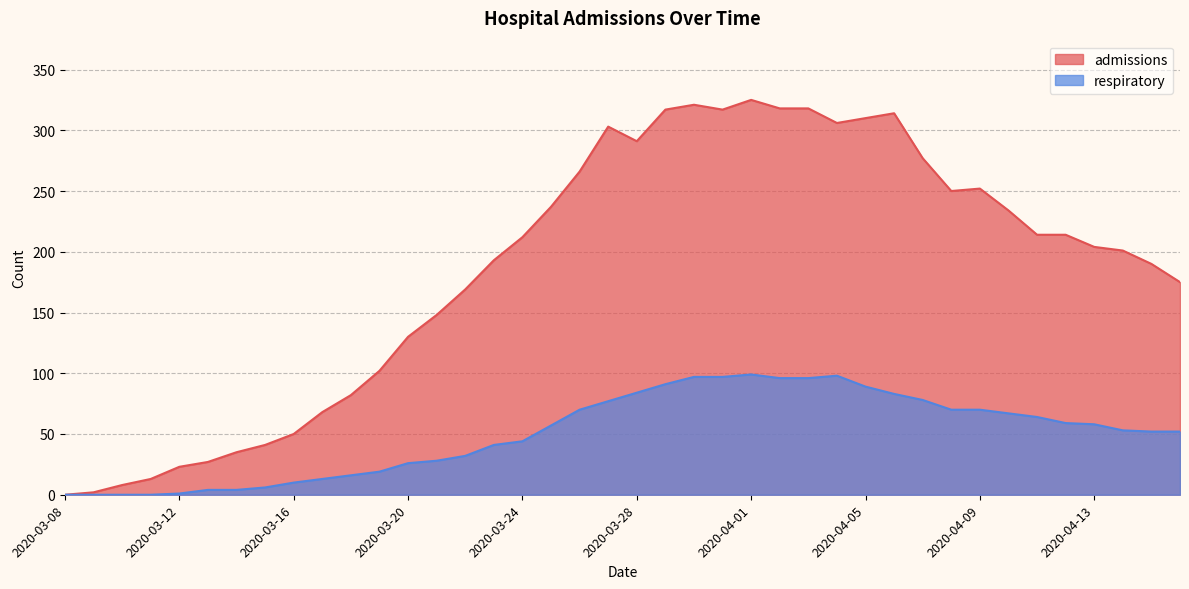

Reading left to right, transcribe all the data shown in this chart.

admissions: 2020-03-08=0	2020-03-09=2	2020-03-10=8	2020-03-11=13	2020-03-12=23	2020-03-13=27	2020-03-14=35	2020-03-15=41	2020-03-16=50	2020-03-17=68	2020-03-18=82	2020-03-19=102	2020-03-20=130	2020-03-21=148	2020-03-22=169	2020-03-23=193	2020-03-24=212	2020-03-25=237	2020-03-26=266	2020-03-27=303	2020-03-28=291	2020-03-29=317	2020-03-30=321	2020-03-31=317	2020-04-01=325	2020-04-02=318	2020-04-03=318	2020-04-04=306	2020-04-05=310	2020-04-06=314	2020-04-07=277	2020-04-08=250	2020-04-09=252	2020-04-10=234	2020-04-11=214	2020-04-12=214	2020-04-13=204	2020-04-14=201	2020-04-15=190	2020-04-16=175
respiratory: 2020-03-08=0	2020-03-09=0	2020-03-10=0	2020-03-11=0	2020-03-12=1	2020-03-13=4	2020-03-14=4	2020-03-15=6	2020-03-16=10	2020-03-17=13	2020-03-18=16	2020-03-19=19	2020-03-20=26	2020-03-21=28	2020-03-22=32	2020-03-23=41	2020-03-24=44	2020-03-25=57	2020-03-26=70	2020-03-27=77	2020-03-28=84	2020-03-29=91	2020-03-30=97	2020-03-31=97	2020-04-01=99	2020-04-02=96	2020-04-03=96	2020-04-04=98	2020-04-05=89	2020-04-06=83	2020-04-07=78	2020-04-08=70	2020-04-09=70	2020-04-10=67	2020-04-11=64	2020-04-12=59	2020-04-13=58	2020-04-14=53	2020-04-15=52	2020-04-16=52